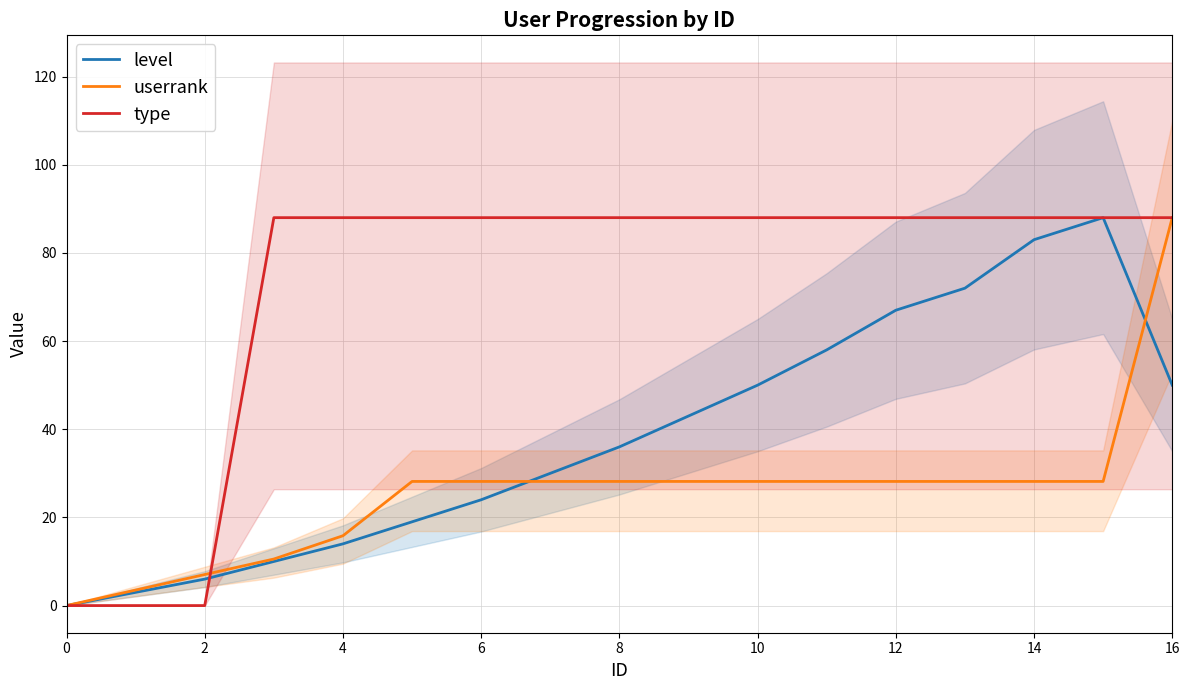

True or false: type has a value of 150.3 at 12.

False